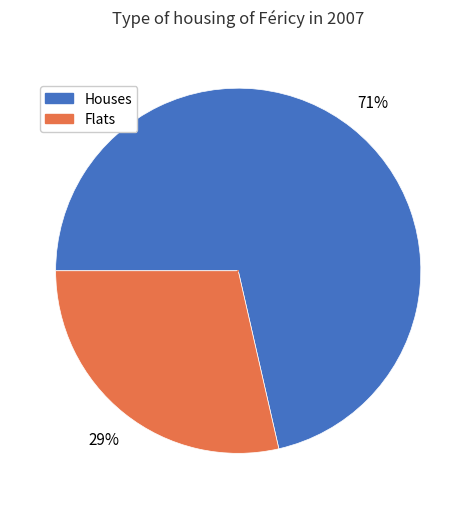

To the nearest percent, what is the average slice percentage?

50%